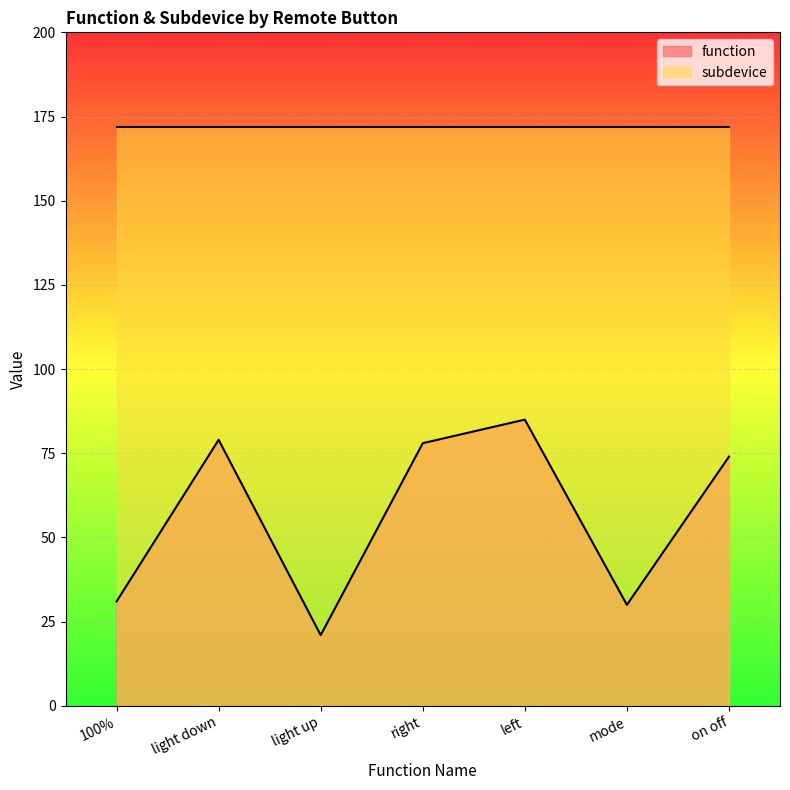

At which category does the data reach its first local peak?

light down